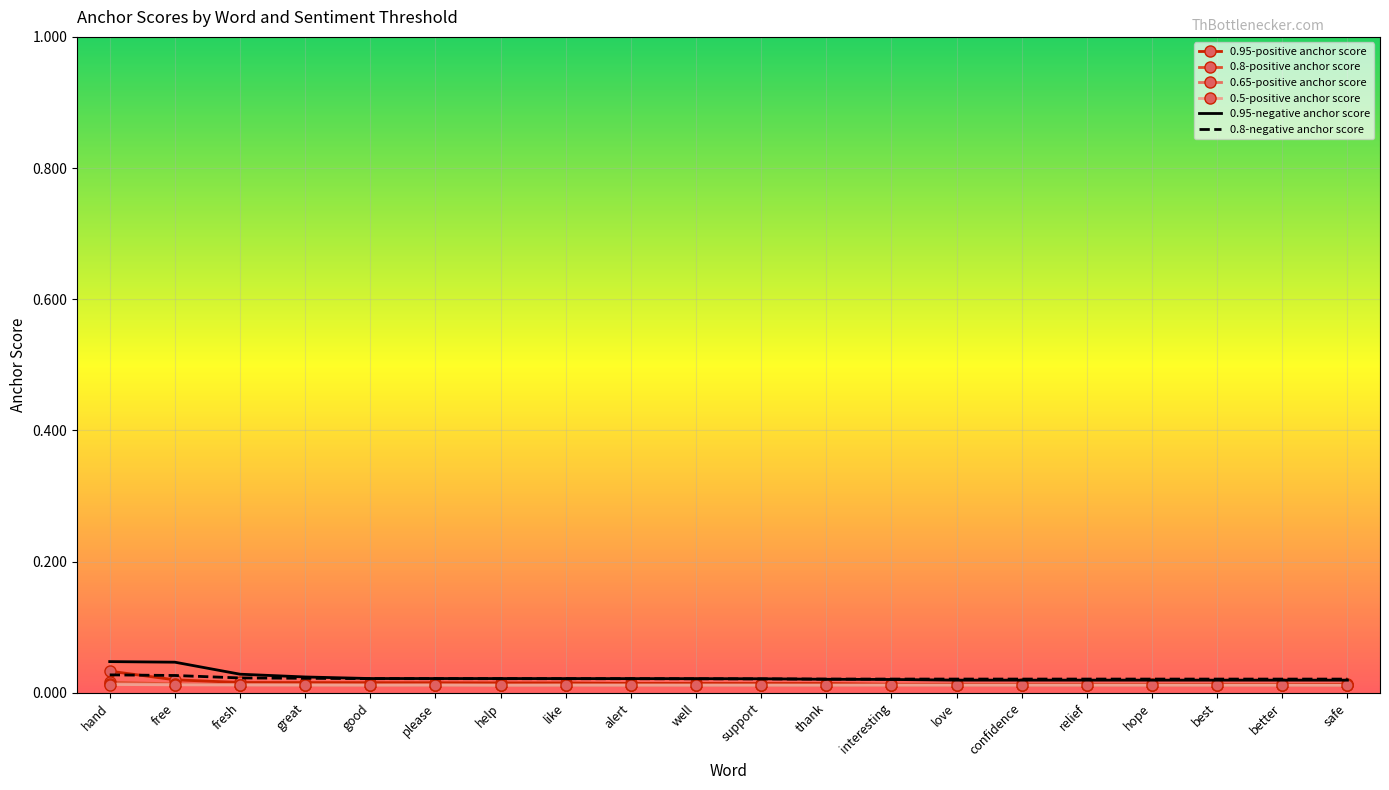

At how many categories does at least one series exceed 0?

20